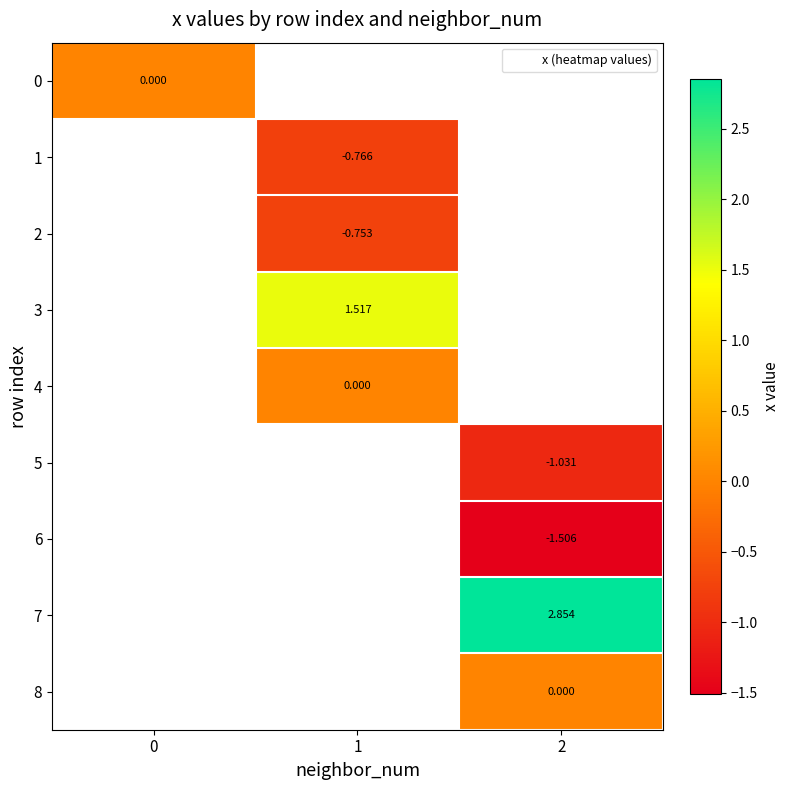

Rank the categories by 8 value from highest to lowest.

0, 1, 2